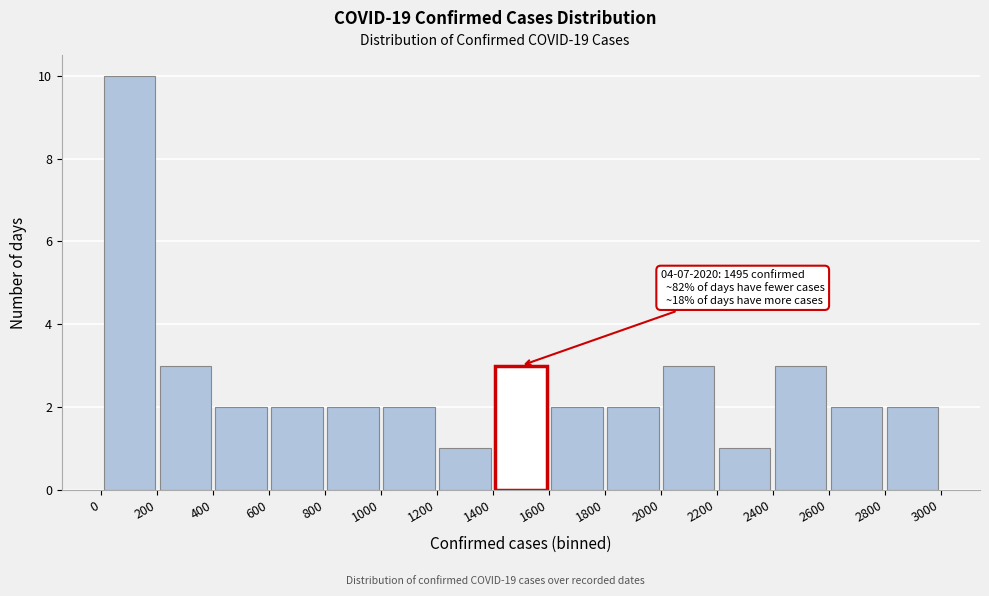

Over which range of the x-axis is the bar tallest?

0 to 200